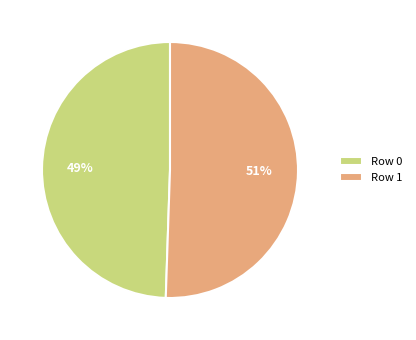

Is Row 1 the majority of the pie?

Yes